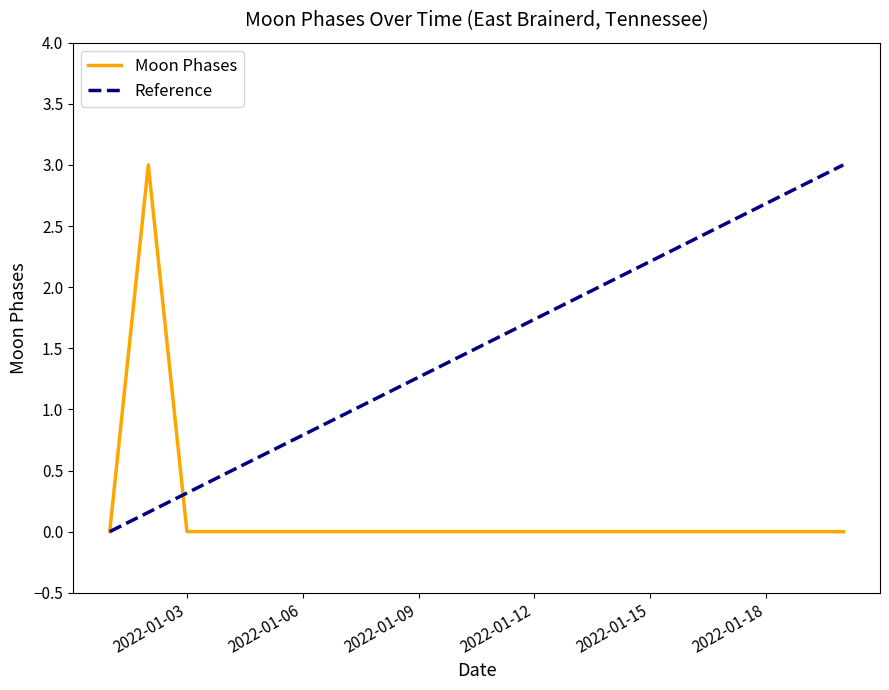

Which label corresponds to the smallest value in the chart?

2022-01-01